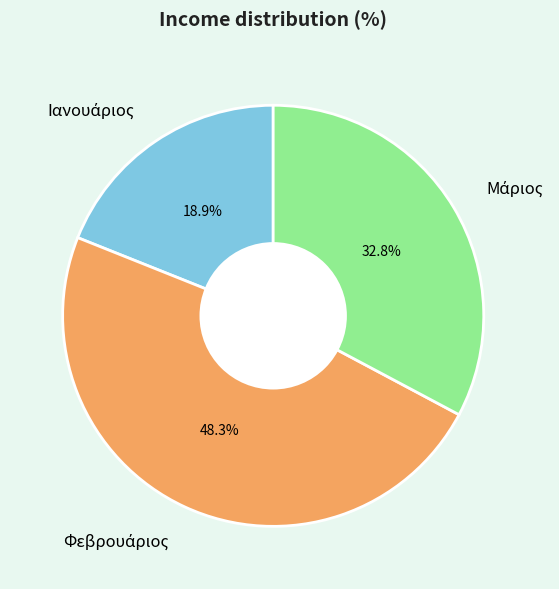

Is there a majority slice in this chart?

No